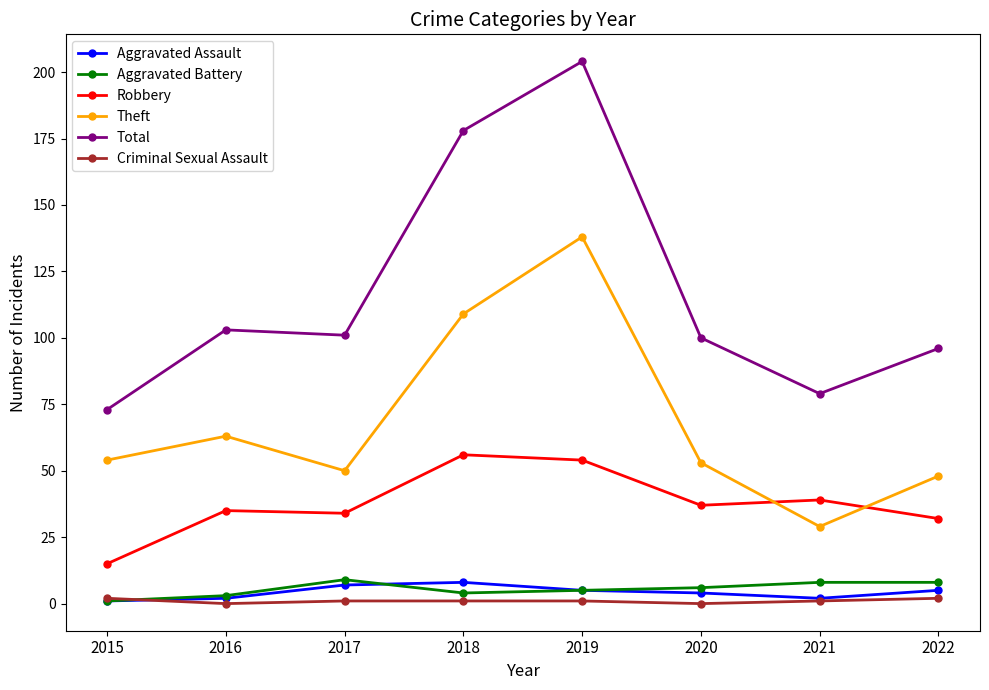

True or false: Robbery and Aggravated Battery cross at least once.

False